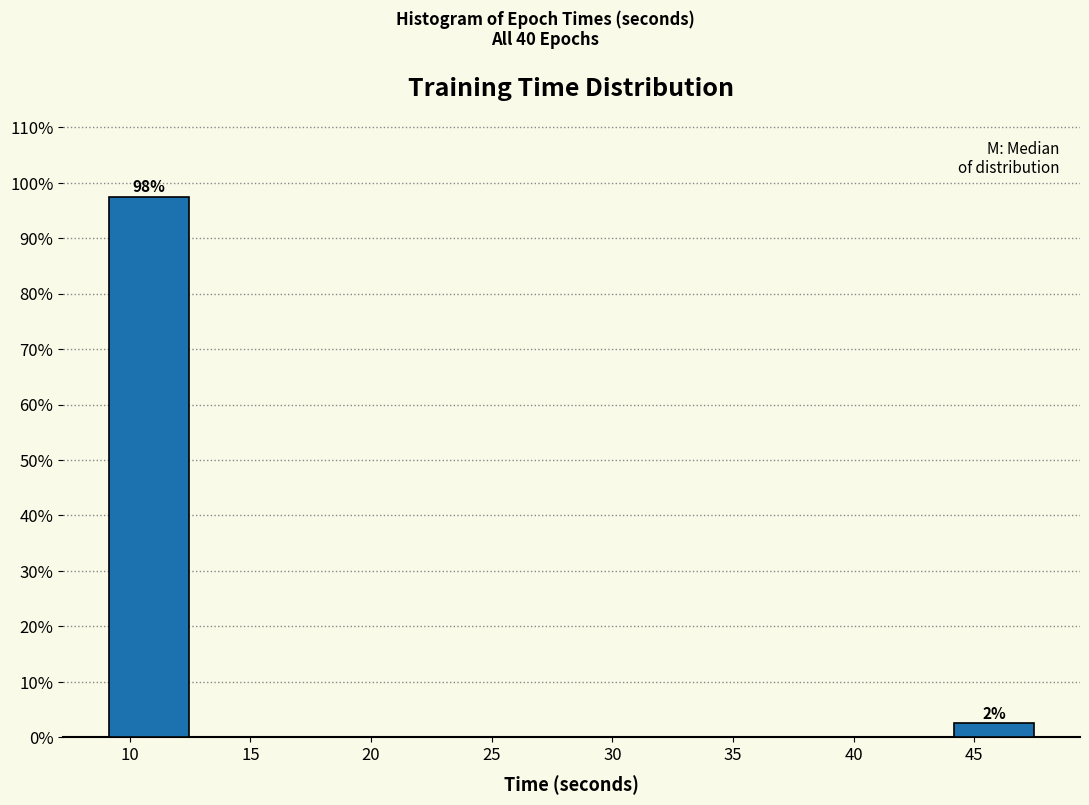

Which range on the x-axis has the tallest bar?

9.0 to 13.0